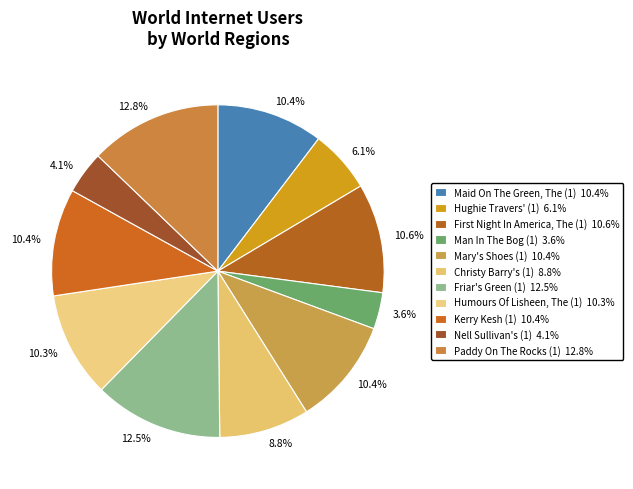

To the nearest percent, what percentage of the pie is Humours Of Lisheen, The (1)?

10%